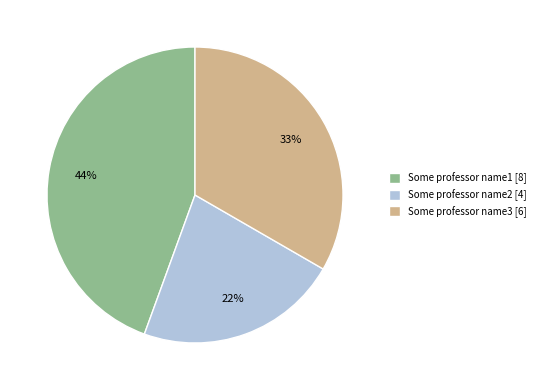

What is the largest slice in the pie chart?

Some professor name1